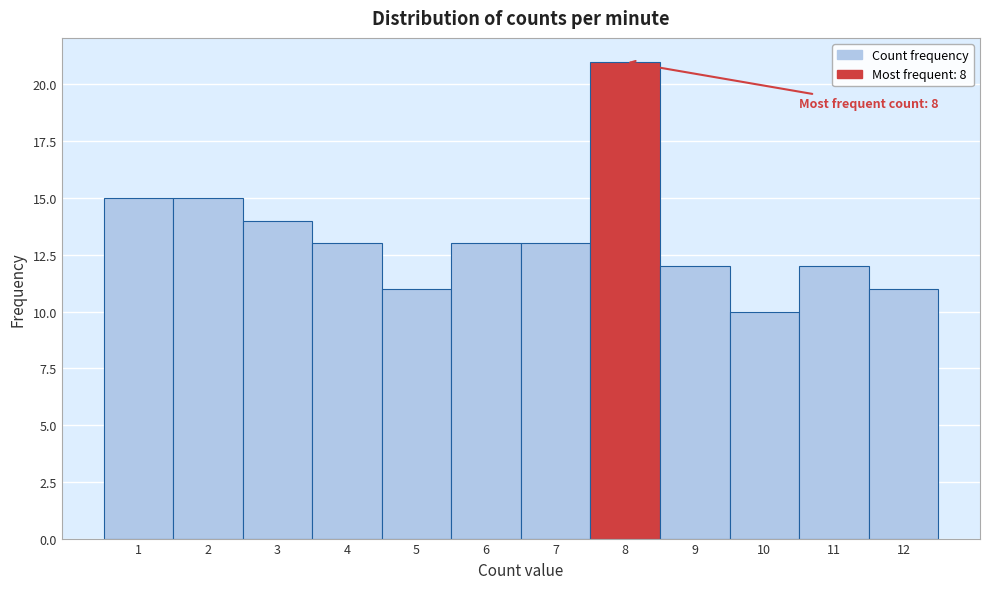

Reading left to right, extract all data points from this chart.

15	15	14	13	11	13	13	21	12	10	12	11